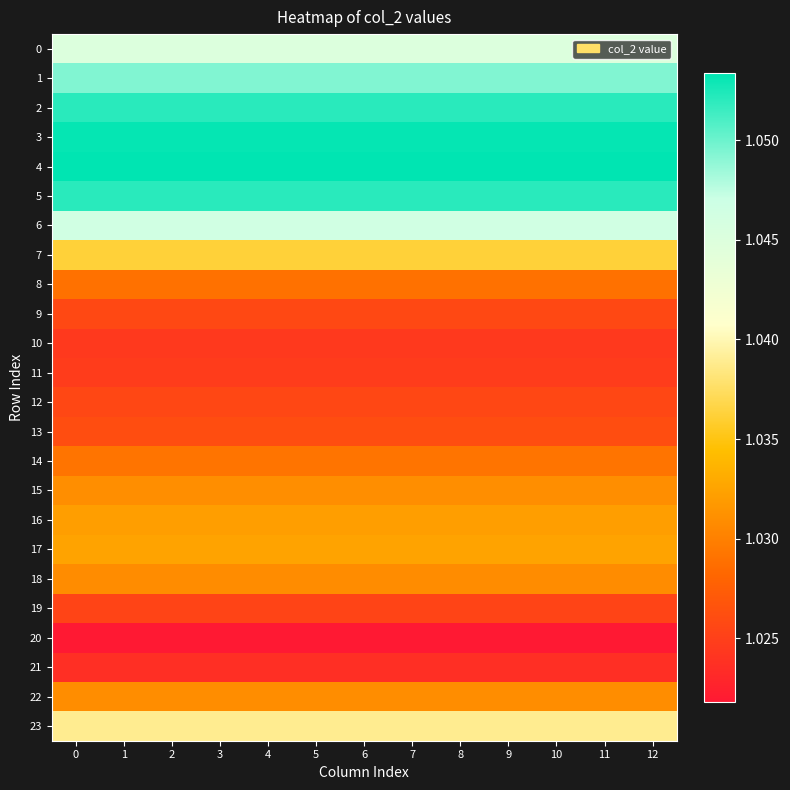

Reading right to left, extract all data points from this chart.

0: 12=1.0	11=1.0	10=1.0	9=1.0	8=1.0	7=1.0	6=1.0	5=1.0	4=1.0	3=1.0	2=1.0	1=1.0	0=1.0
1: 12=1.0	11=1.0	10=1.0	9=1.0	8=1.0	7=1.0	6=1.0	5=1.0	4=1.0	3=1.0	2=1.0	1=1.0	0=1.0
2: 12=1.1	11=1.1	10=1.1	9=1.1	8=1.1	7=1.1	6=1.1	5=1.1	4=1.1	3=1.1	2=1.1	1=1.1	0=1.1
3: 12=1.1	11=1.1	10=1.1	9=1.1	8=1.1	7=1.1	6=1.1	5=1.1	4=1.1	3=1.1	2=1.1	1=1.1	0=1.1
4: 12=1.1	11=1.1	10=1.1	9=1.1	8=1.1	7=1.1	6=1.1	5=1.1	4=1.1	3=1.1	2=1.1	1=1.1	0=1.1
5: 12=1.1	11=1.1	10=1.1	9=1.1	8=1.1	7=1.1	6=1.1	5=1.1	4=1.1	3=1.1	2=1.1	1=1.1	0=1.1
6: 12=1.0	11=1.0	10=1.0	9=1.0	8=1.0	7=1.0	6=1.0	5=1.0	4=1.0	3=1.0	2=1.0	1=1.0	0=1.0
7: 12=1.0	11=1.0	10=1.0	9=1.0	8=1.0	7=1.0	6=1.0	5=1.0	4=1.0	3=1.0	2=1.0	1=1.0	0=1.0
8: 12=1.0	11=1.0	10=1.0	9=1.0	8=1.0	7=1.0	6=1.0	5=1.0	4=1.0	3=1.0	2=1.0	1=1.0	0=1.0
9: 12=1.0	11=1.0	10=1.0	9=1.0	8=1.0	7=1.0	6=1.0	5=1.0	4=1.0	3=1.0	2=1.0	1=1.0	0=1.0
10: 12=1.0	11=1.0	10=1.0	9=1.0	8=1.0	7=1.0	6=1.0	5=1.0	4=1.0	3=1.0	2=1.0	1=1.0	0=1.0
11: 12=1.0	11=1.0	10=1.0	9=1.0	8=1.0	7=1.0	6=1.0	5=1.0	4=1.0	3=1.0	2=1.0	1=1.0	0=1.0
12: 12=1.0	11=1.0	10=1.0	9=1.0	8=1.0	7=1.0	6=1.0	5=1.0	4=1.0	3=1.0	2=1.0	1=1.0	0=1.0
13: 12=1.0	11=1.0	10=1.0	9=1.0	8=1.0	7=1.0	6=1.0	5=1.0	4=1.0	3=1.0	2=1.0	1=1.0	0=1.0
14: 12=1.0	11=1.0	10=1.0	9=1.0	8=1.0	7=1.0	6=1.0	5=1.0	4=1.0	3=1.0	2=1.0	1=1.0	0=1.0
15: 12=1.0	11=1.0	10=1.0	9=1.0	8=1.0	7=1.0	6=1.0	5=1.0	4=1.0	3=1.0	2=1.0	1=1.0	0=1.0
16: 12=1.0	11=1.0	10=1.0	9=1.0	8=1.0	7=1.0	6=1.0	5=1.0	4=1.0	3=1.0	2=1.0	1=1.0	0=1.0
17: 12=1.0	11=1.0	10=1.0	9=1.0	8=1.0	7=1.0	6=1.0	5=1.0	4=1.0	3=1.0	2=1.0	1=1.0	0=1.0
18: 12=1.0	11=1.0	10=1.0	9=1.0	8=1.0	7=1.0	6=1.0	5=1.0	4=1.0	3=1.0	2=1.0	1=1.0	0=1.0
19: 12=1.0	11=1.0	10=1.0	9=1.0	8=1.0	7=1.0	6=1.0	5=1.0	4=1.0	3=1.0	2=1.0	1=1.0	0=1.0
20: 12=1.0	11=1.0	10=1.0	9=1.0	8=1.0	7=1.0	6=1.0	5=1.0	4=1.0	3=1.0	2=1.0	1=1.0	0=1.0
21: 12=1.0	11=1.0	10=1.0	9=1.0	8=1.0	7=1.0	6=1.0	5=1.0	4=1.0	3=1.0	2=1.0	1=1.0	0=1.0
22: 12=1.0	11=1.0	10=1.0	9=1.0	8=1.0	7=1.0	6=1.0	5=1.0	4=1.0	3=1.0	2=1.0	1=1.0	0=1.0
23: 12=1.0	11=1.0	10=1.0	9=1.0	8=1.0	7=1.0	6=1.0	5=1.0	4=1.0	3=1.0	2=1.0	1=1.0	0=1.0